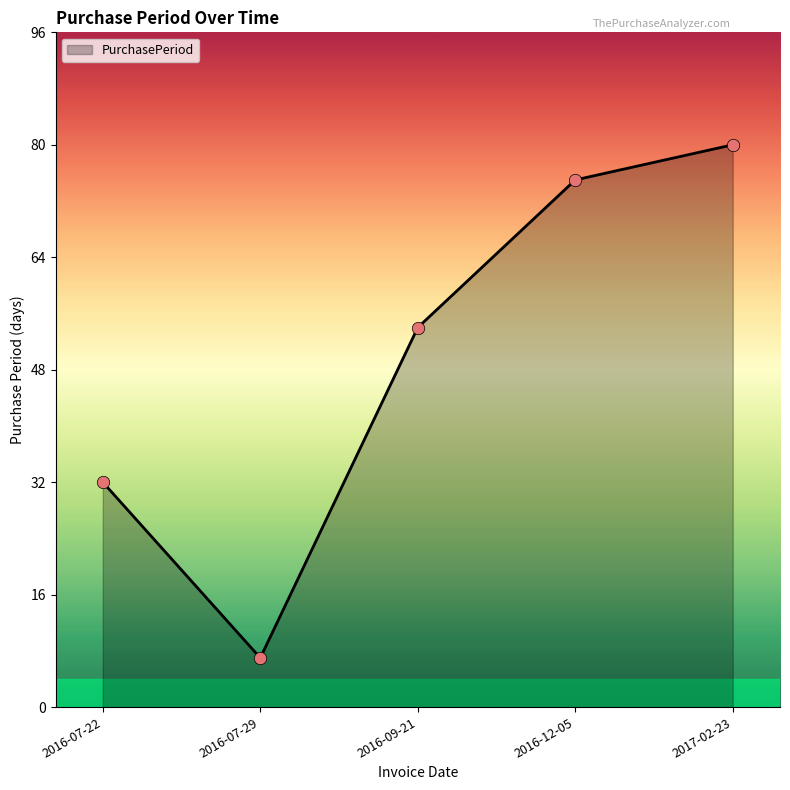

What is the change in value from 2016-09-21 to 2017-02-23?

+26